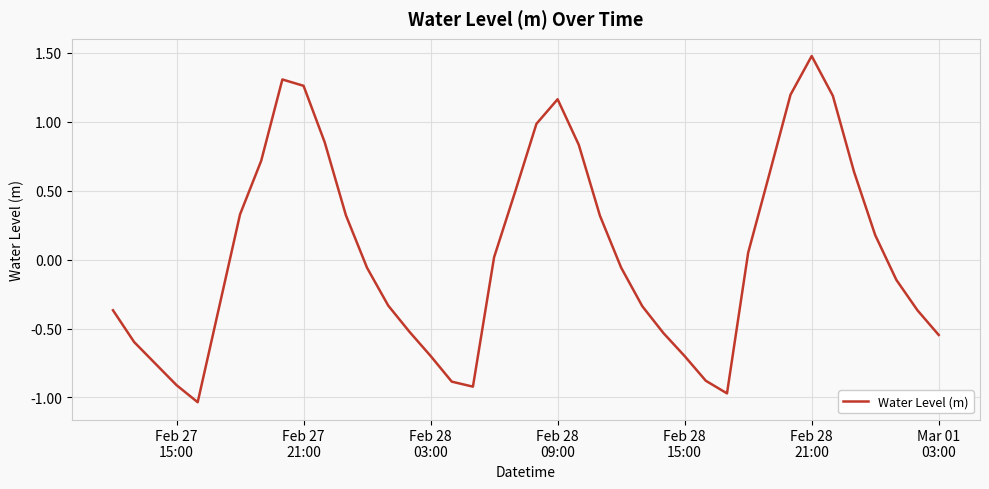

What is the greatest value displayed?

1.5